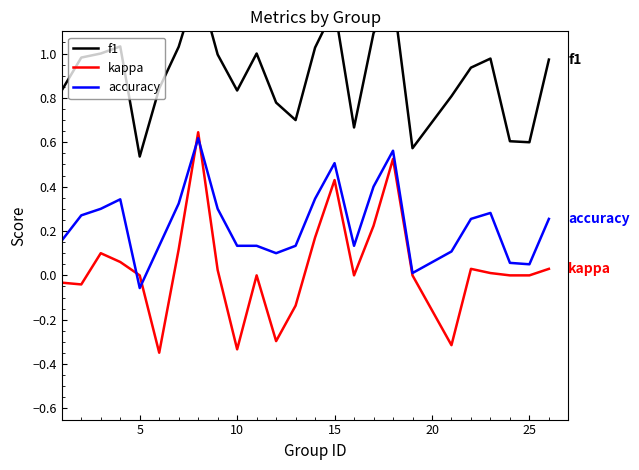

True or false: f1 and kappa intersect in this chart.

False